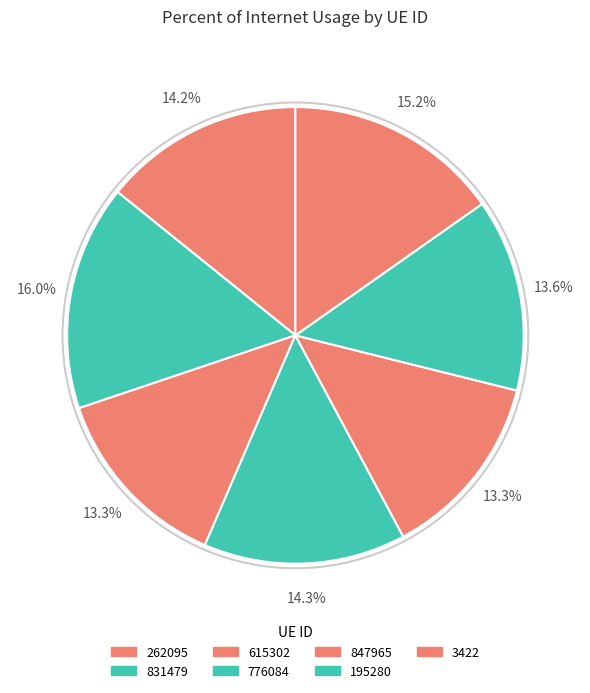

To the nearest percent, what portion does 3422 represent?

15%